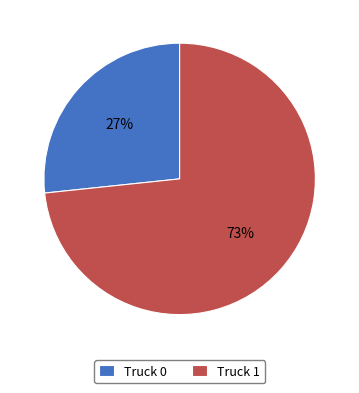

How many slices are in this pie chart?

2